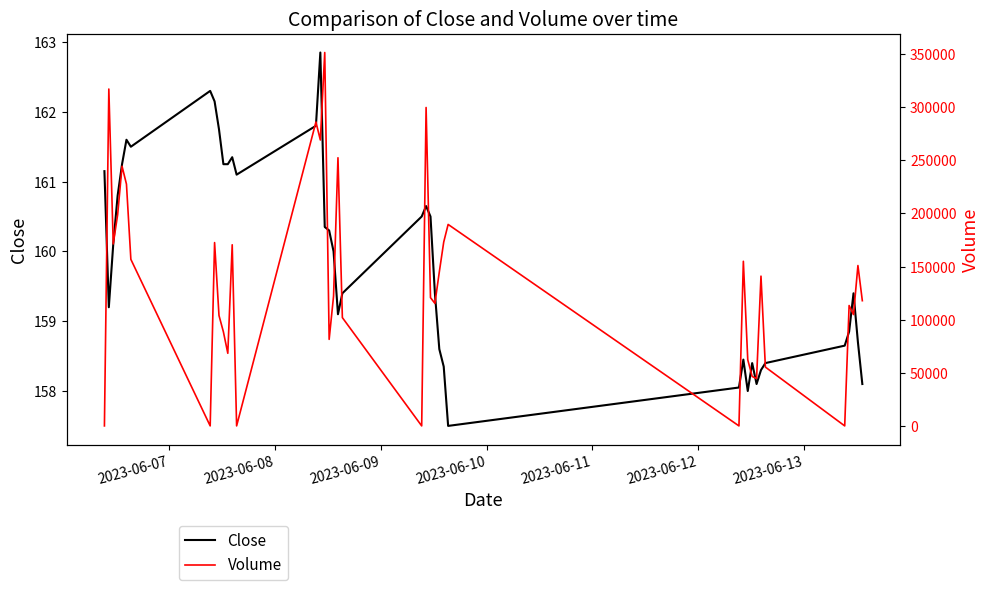

What is the highest value of the Close series?

162.9